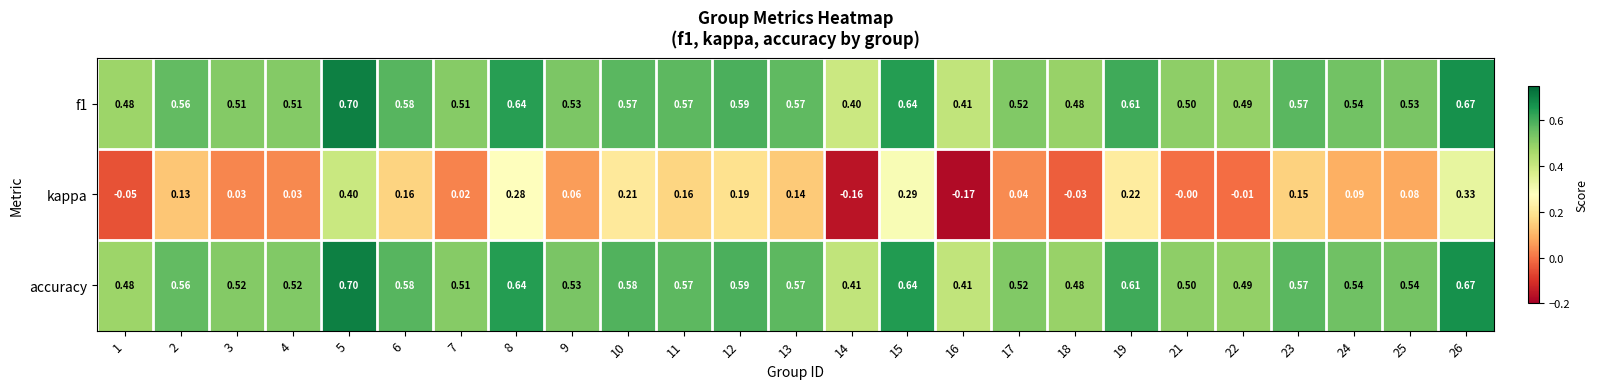

Is the value of accuracy at 8 greater than the value of kappa at 24?

Yes